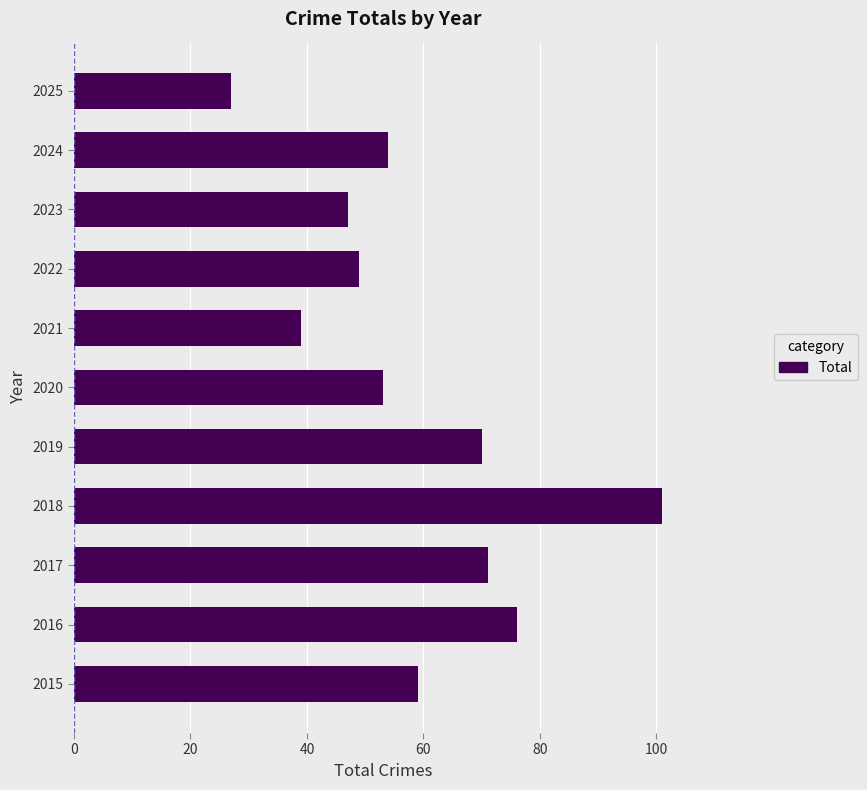

Read the value at 2023.

47